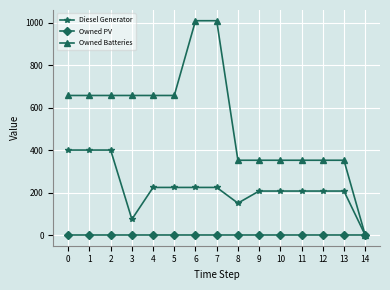

Reading left to right, what are all the values shown in this chart?

Diesel Generator: 400	400	400	74	224	224	224	224	150	207	207	207	207	207	0
Owned PV: 0	0	0	0	0	0	0	0	0	0	0	0	0	0	0
Owned Batteries: 657	657	657	657	657	657	1009	1009	352	352	352	352	352	352	0